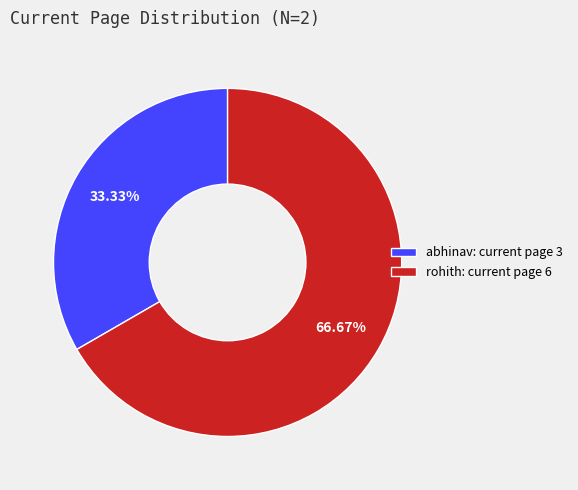

How many segments does this pie chart have?

2